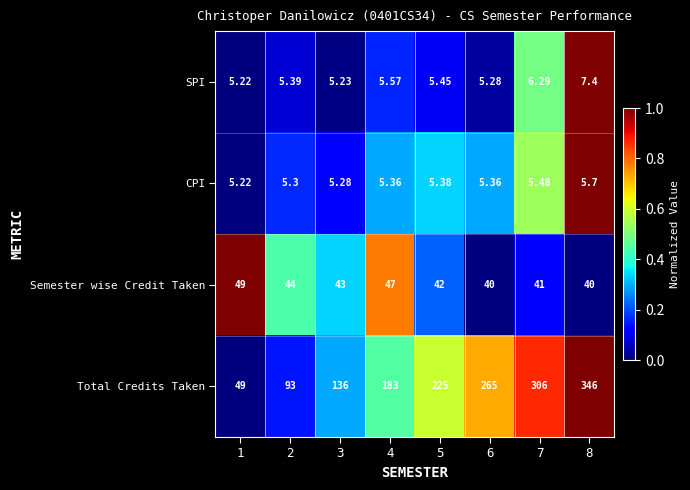

Which series has the largest total across all categories?

Total Credits Taken